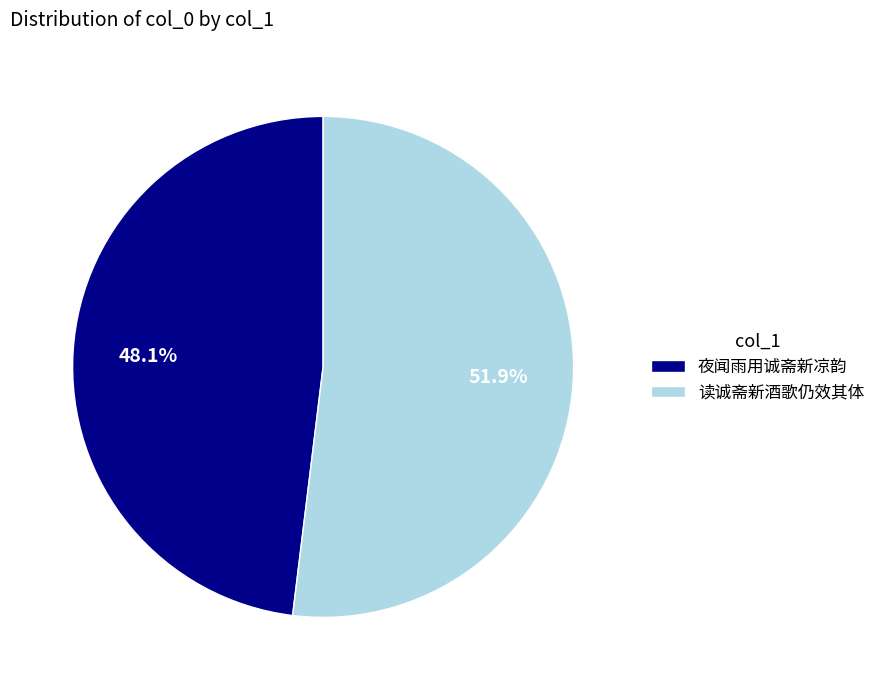

What is the smallest slice in the pie chart?

夜闻雨用诚斋新凉韵